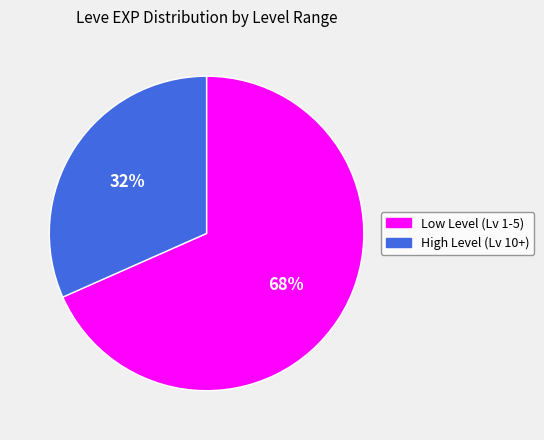

Is there a majority slice in this chart?

Yes